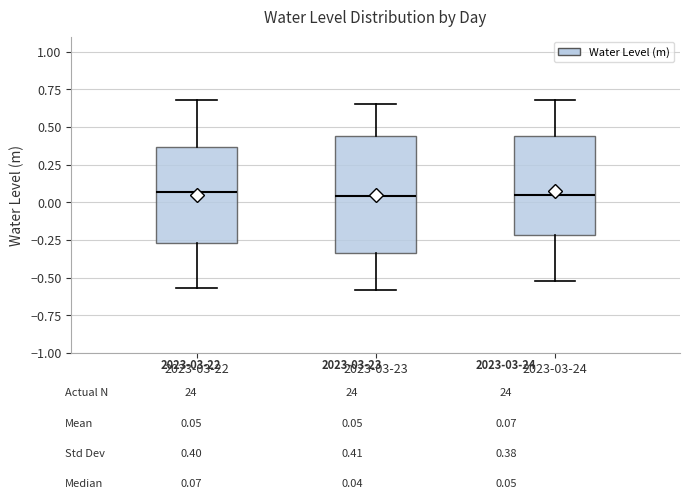

Which box is the tallest, from its lower edge to its upper edge?

2023-03-23